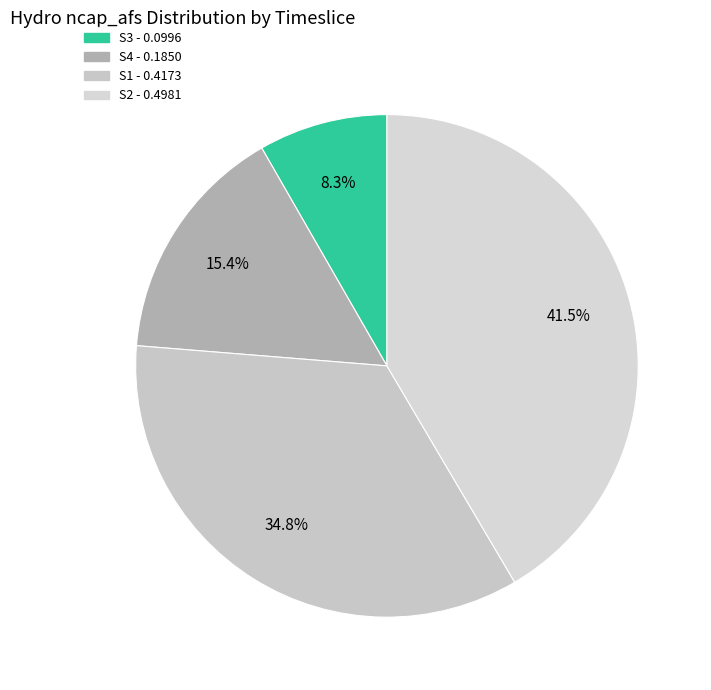

How many segments does this pie chart have?

4